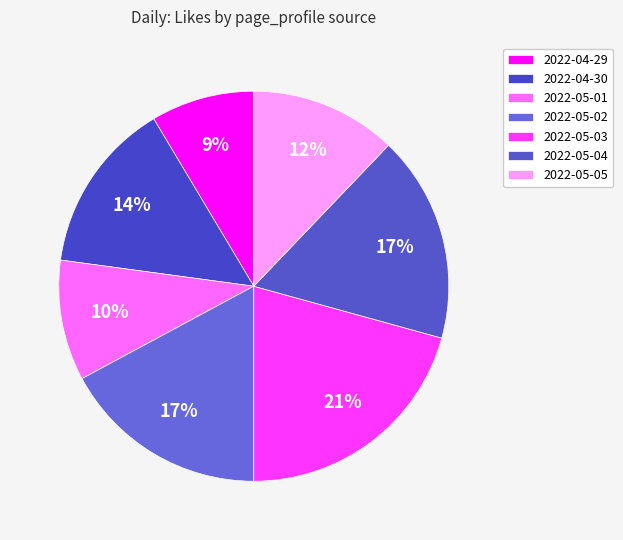

How many segments does this pie chart have?

7